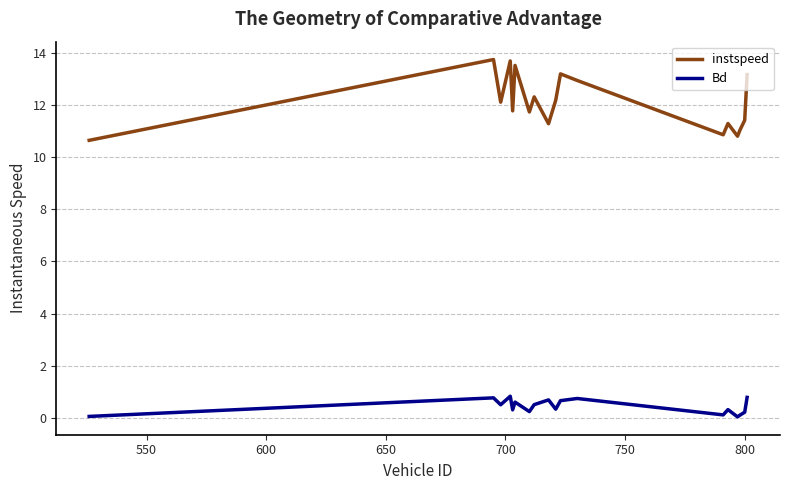

What is the highest value of the Bd series?

0.8